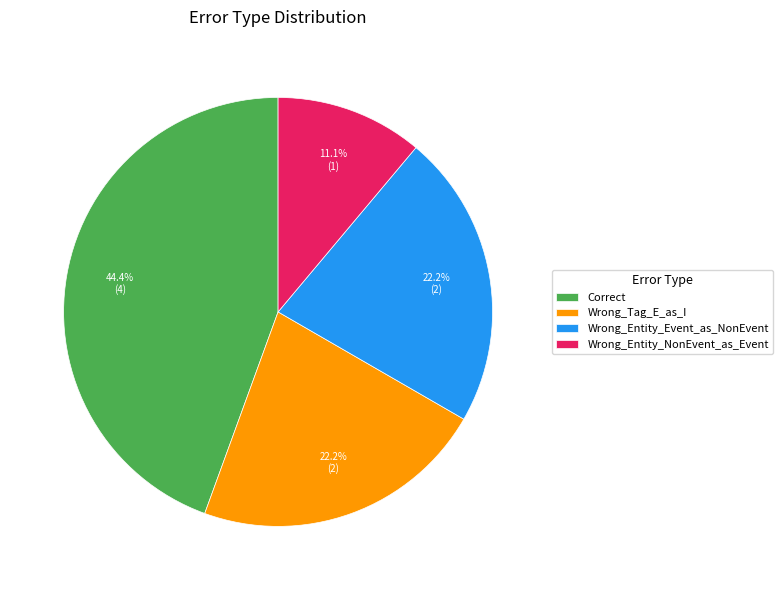

The Correct slice represents 44% of the pie. True or false?

True